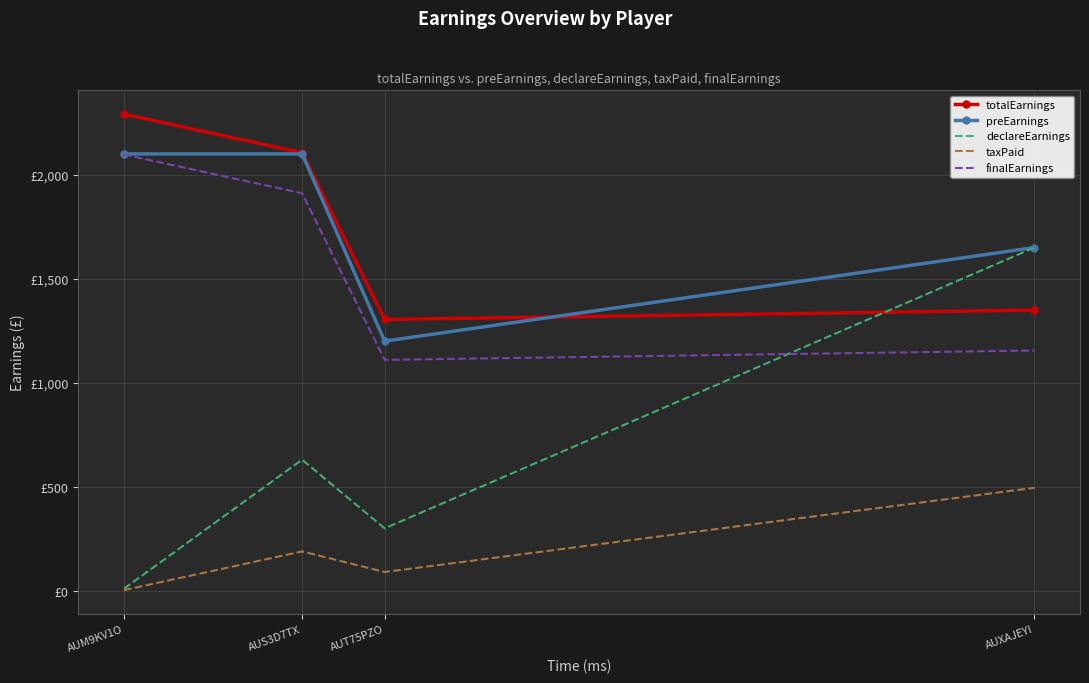

What is the difference between the finalEarnings values at AUXAJEYI and AUT75PZO?

45.0